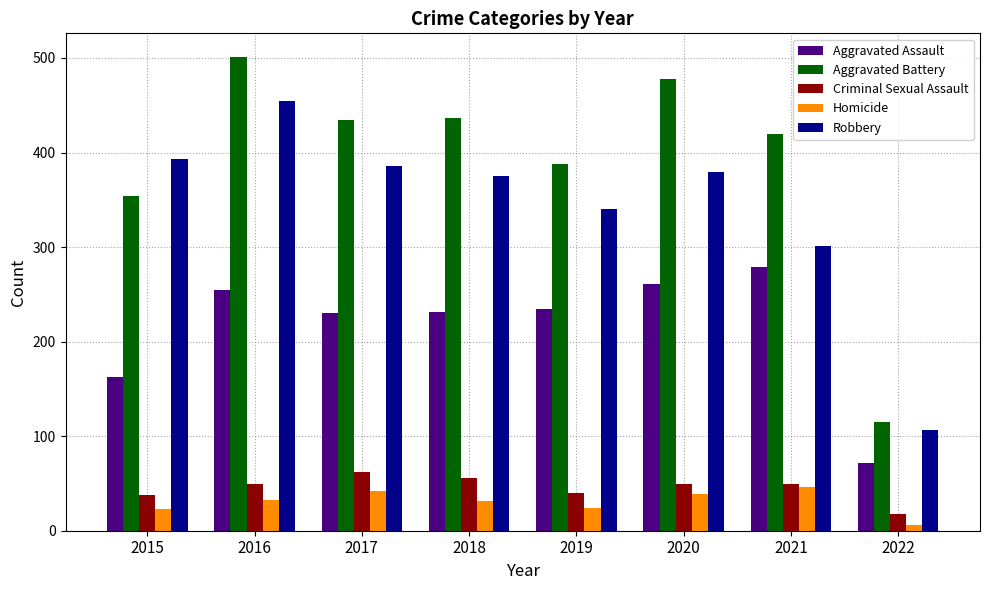

How many bars are there in each group?

5